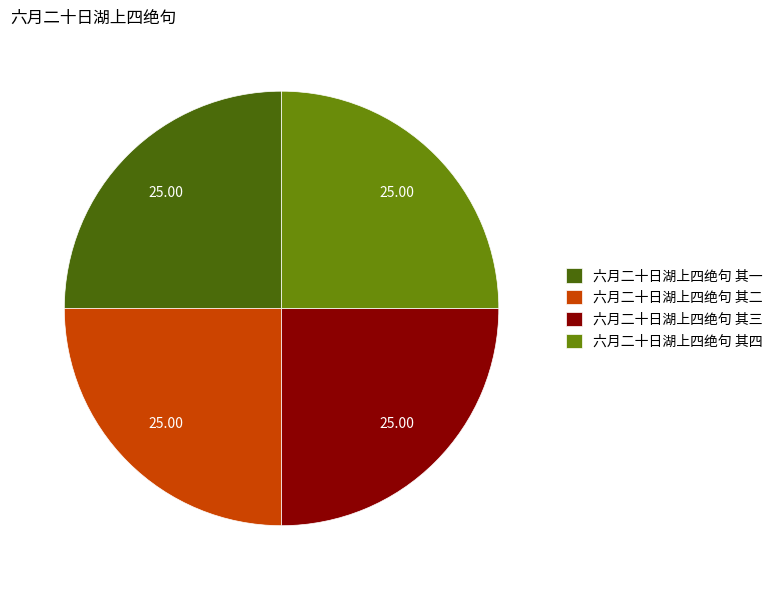

What is the ratio of the value at 六月二十日湖上四绝句 其一 to the value at 六月二十日湖上四绝句 其四?

1.0